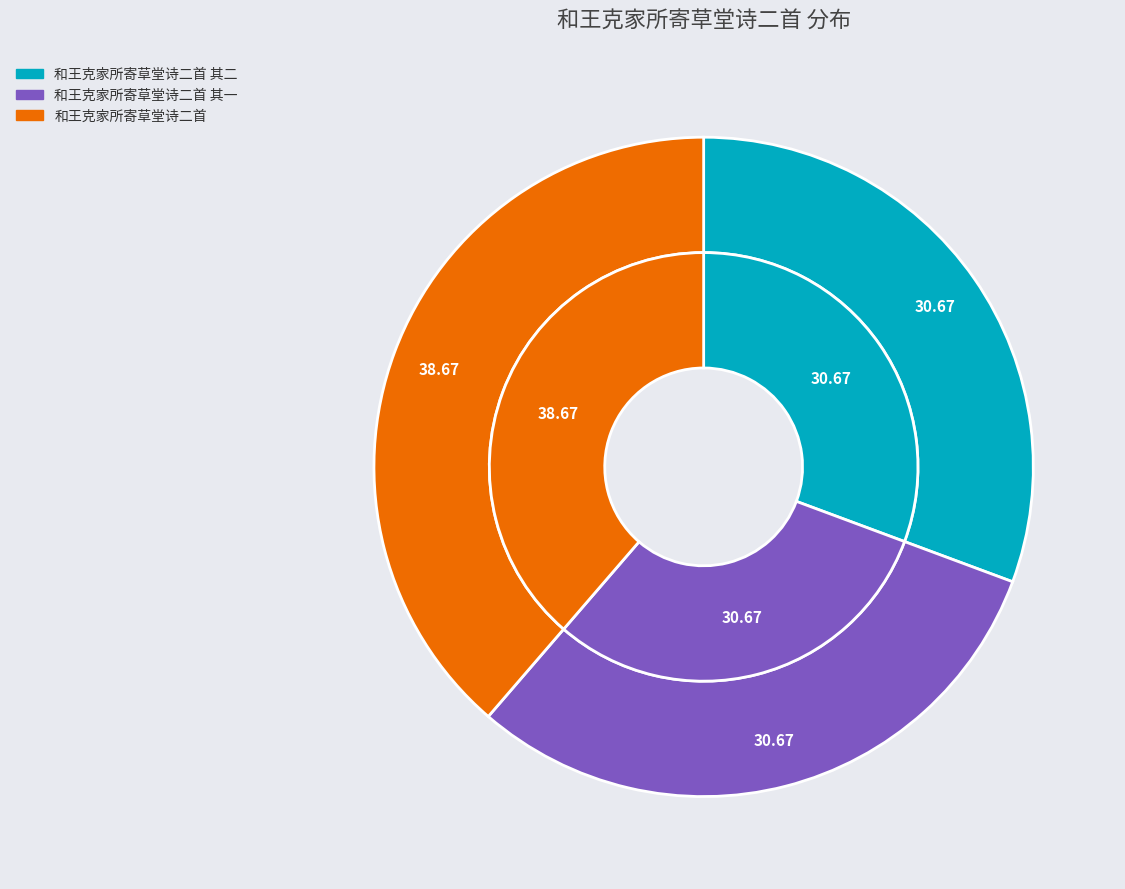

What percentage is the 和王克家所寄草堂诗二首 其二 slice, to the nearest percent?

31%